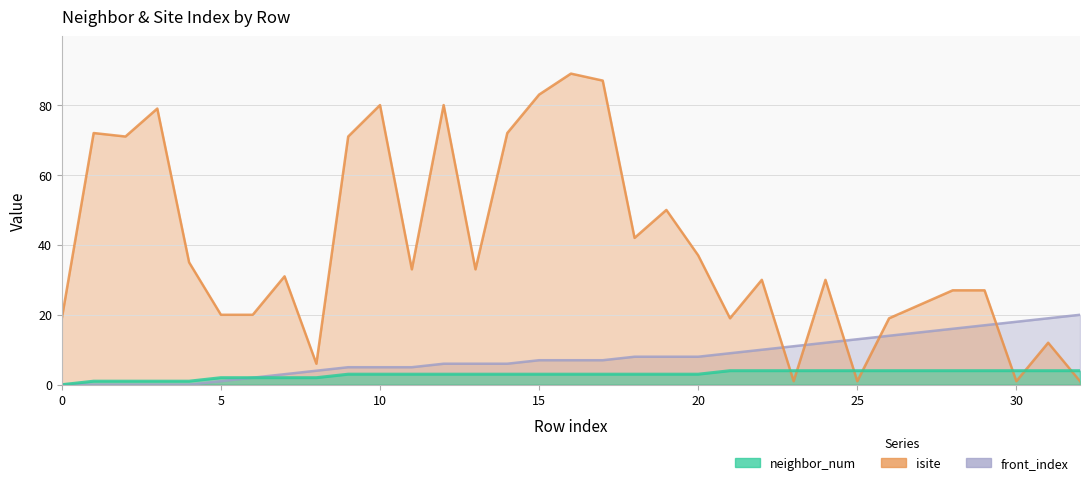

Reading right to left, what are all the values shown in this chart?

neighbor_num: 4	4	4	4	4	4	4	4	4	4	4	4	3	3	3	3	3	3	3	3	3	3	3	3	2	2	2	2	1	1	1	1	0
isite: 1	12	1	27	27	23	19	1	30	1	30	19	37	50	42	87	89	83	72	33	80	33	80	71	6	31	20	20	35	79	71	72	19
front_index: 20	19	18	17	16	15	14	13	12	11	10	9	8	8	8	7	7	7	6	6	6	5	5	5	4	3	2	1	0	0	0	0	0